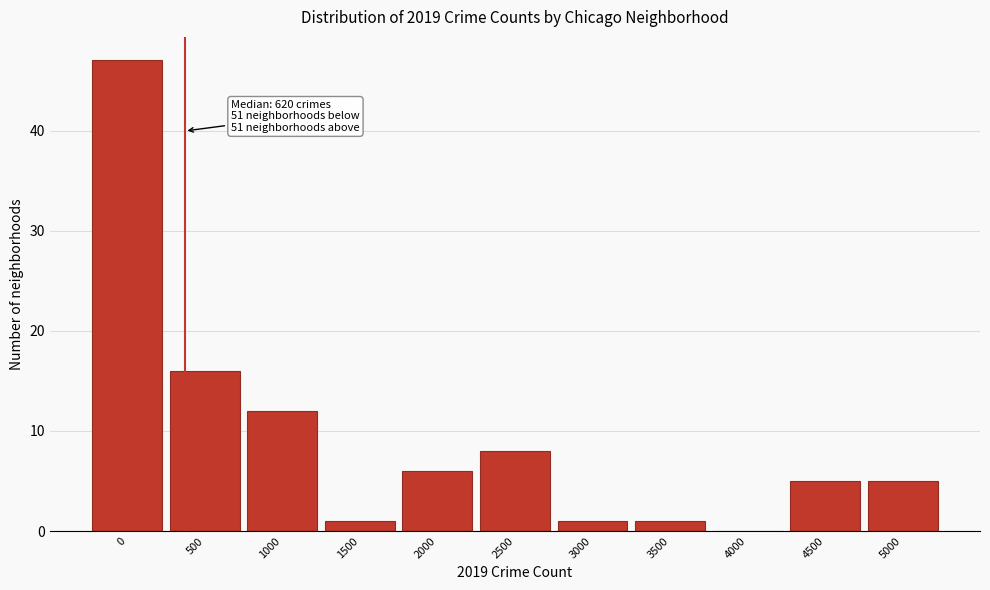

Reading left to right, extract all data points from this chart.

0=47	500=16	1000=12	1500=1	2000=6	2500=8	3000=1	3500=1	4000=0	4500=5	5000=5